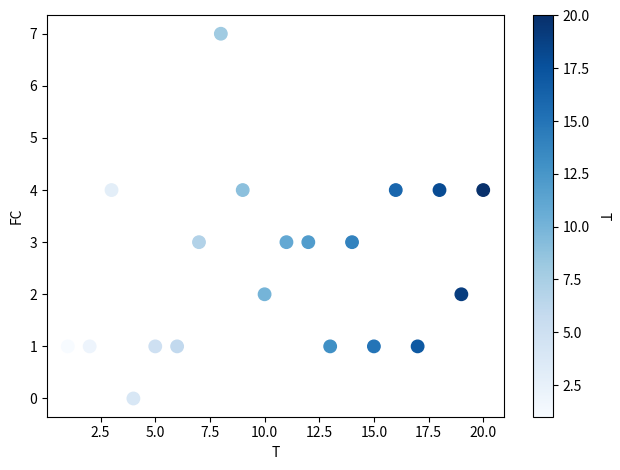

What is the range of Y values (max minus min)?

7